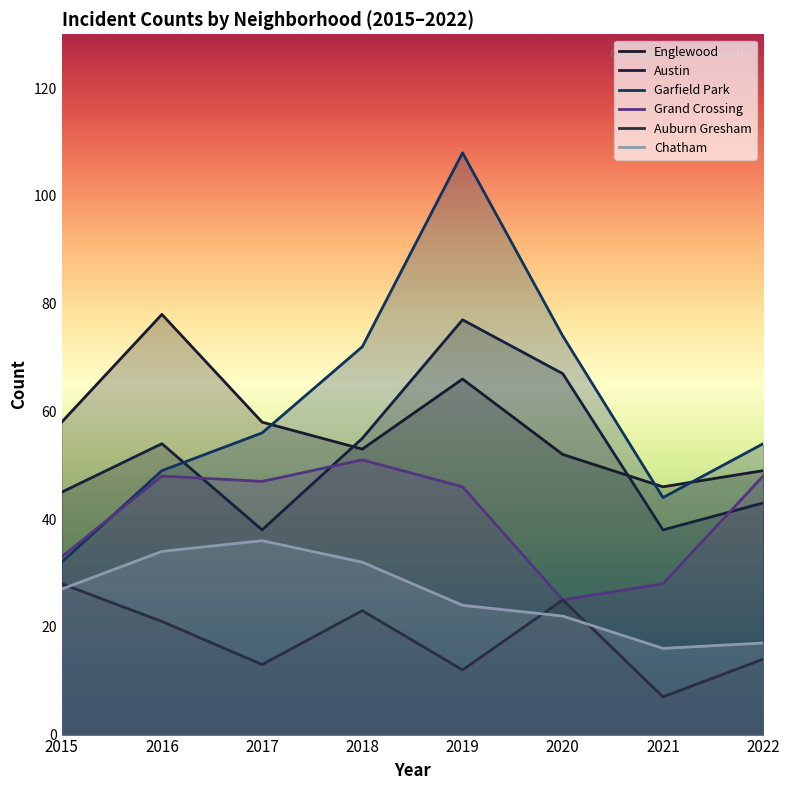

At which label is Chatham closest to 26?

2015